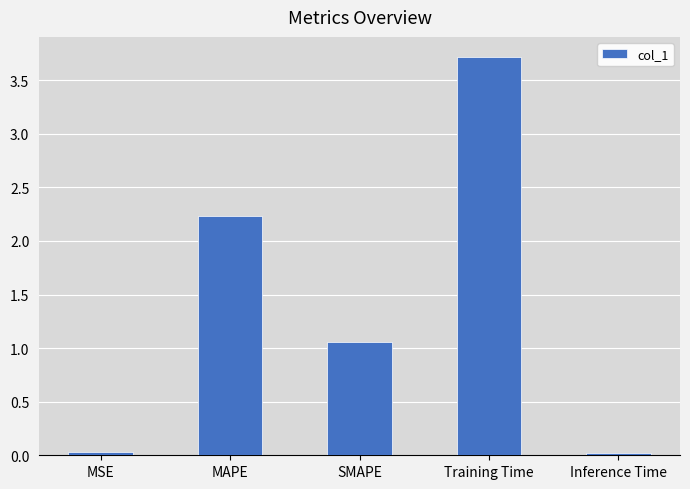

What is the difference between the second highest and minimum values?

2.2